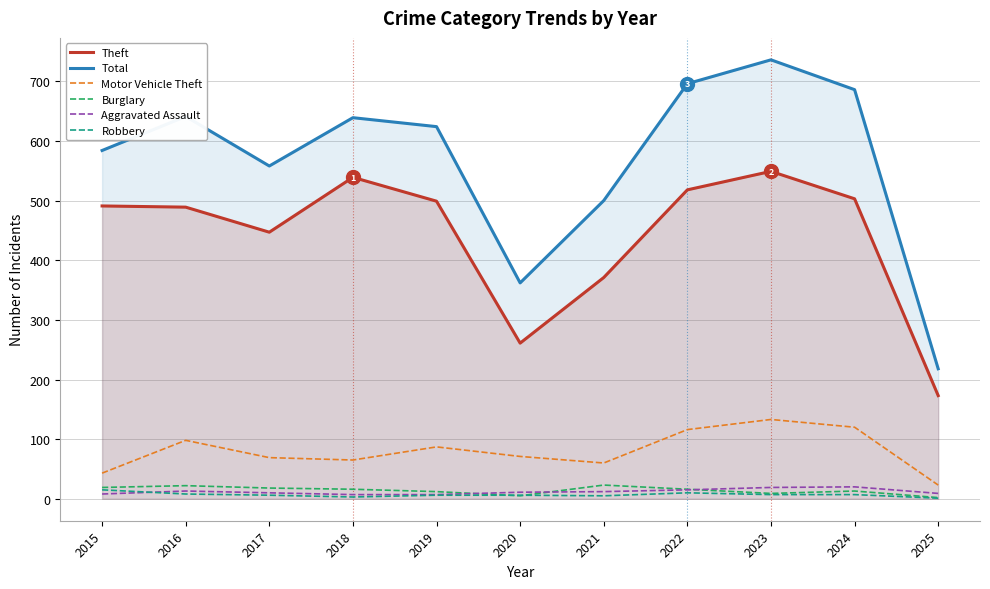

At which label is Burglary closest to 12?

2019